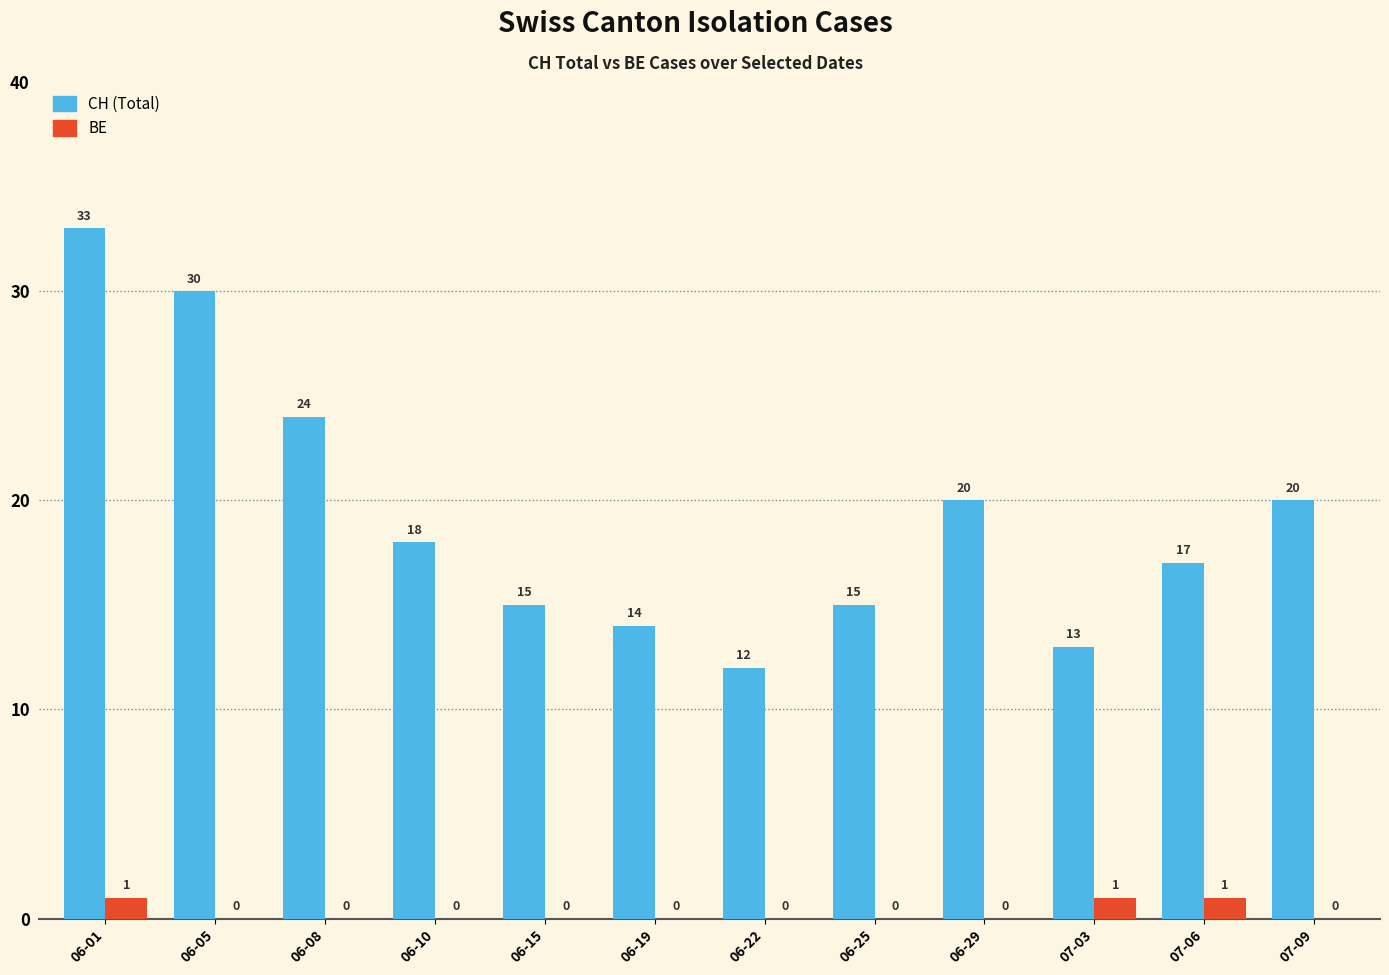

How many groups of bars are there?

12